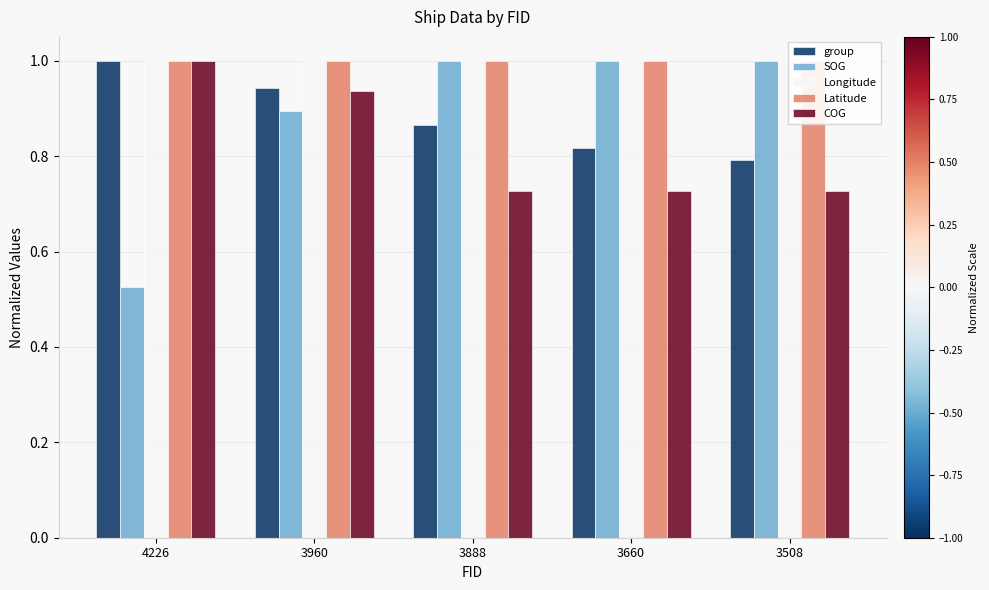

Count the number of categories in the chart.

5